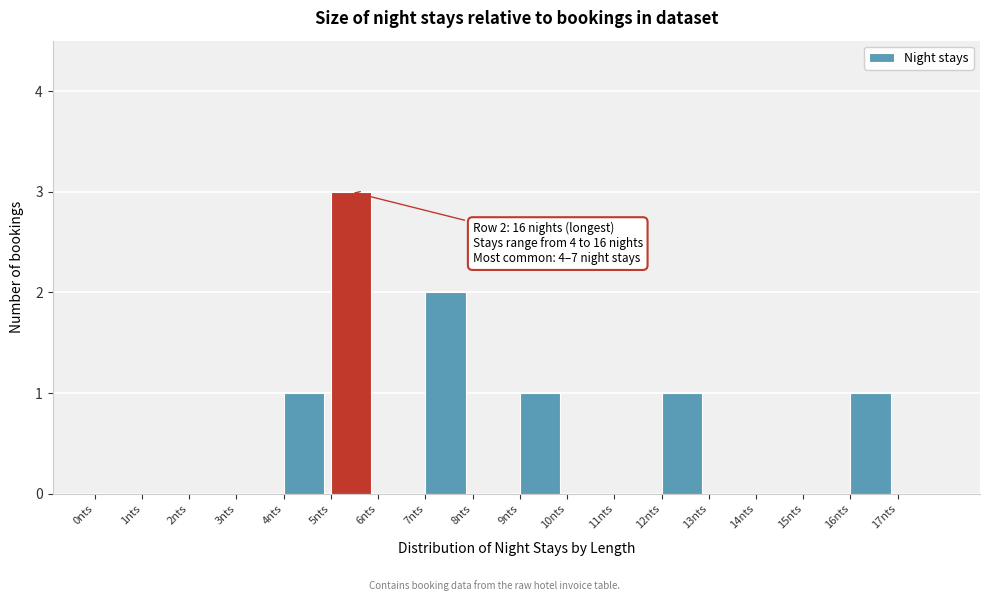

Which range on the x-axis has the tallest bar?

5 to 6